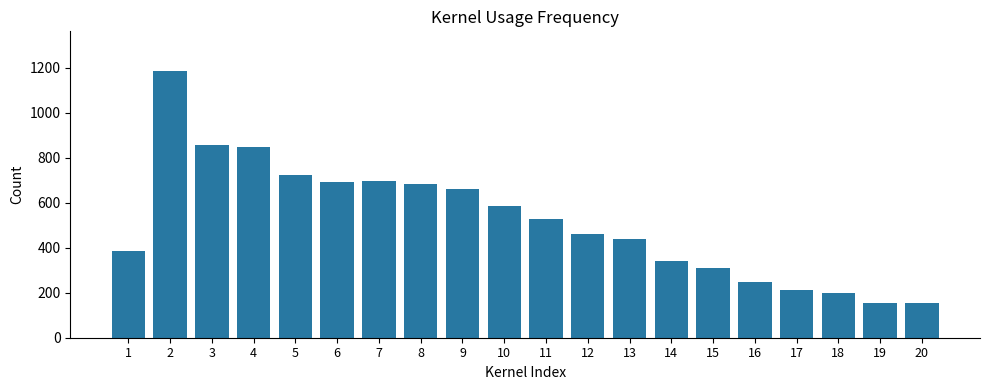

What is the maximum value shown in the chart?

1184